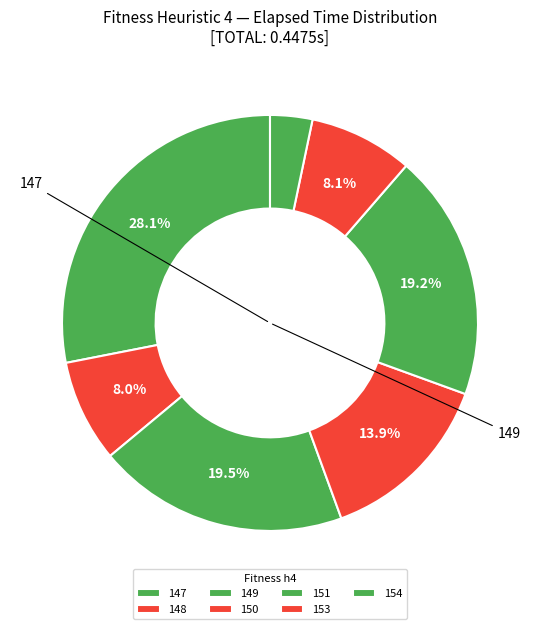

How many slices are in this pie chart?

7